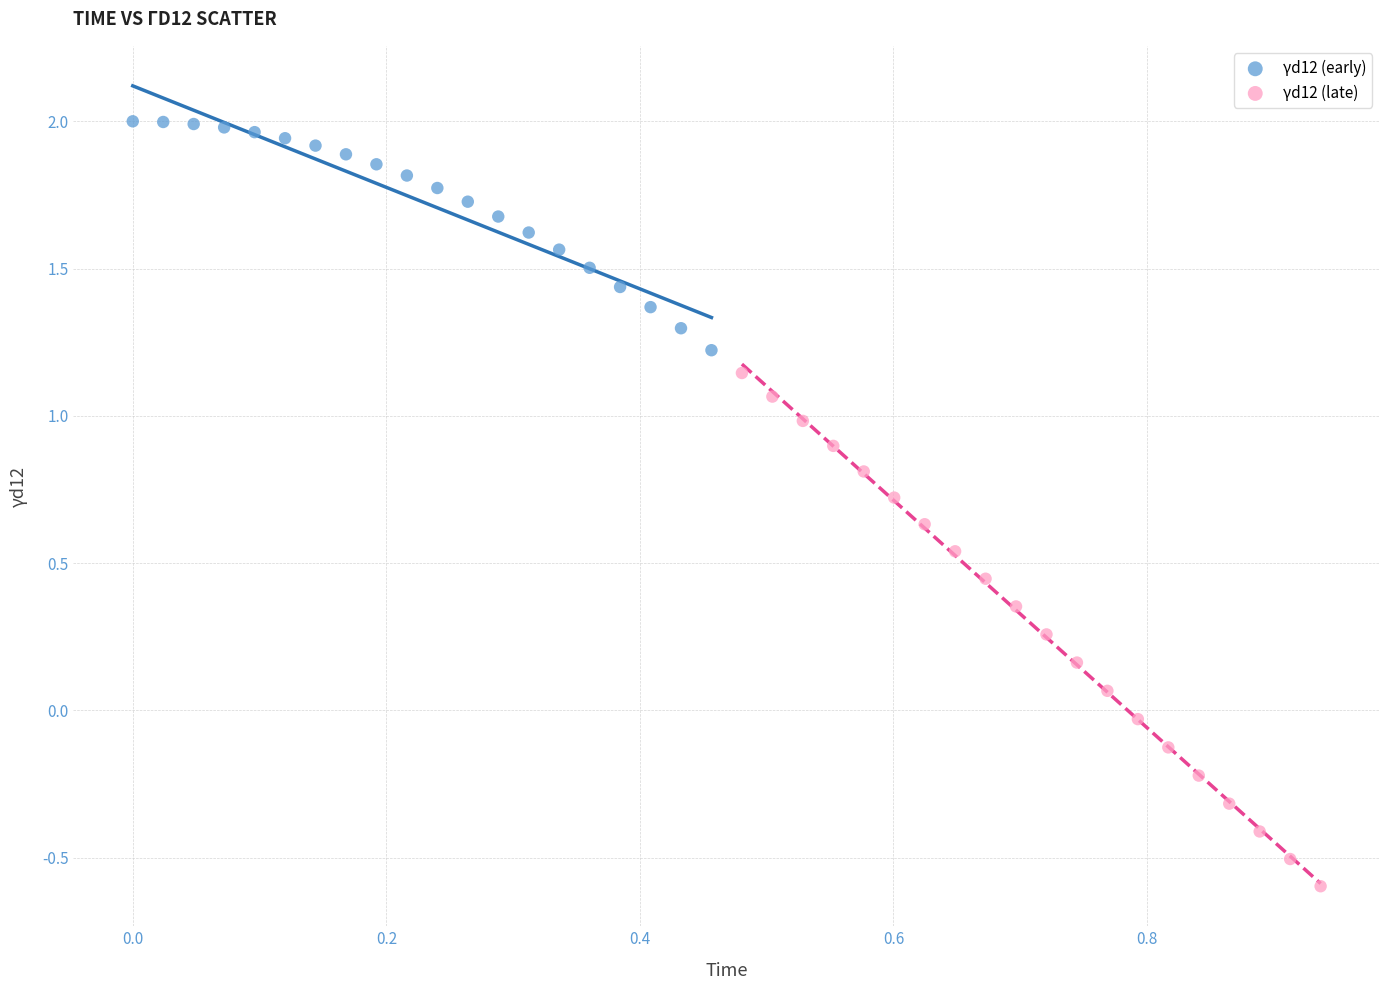

Which series reaches the minimum Y coordinate?

γd12 (late)